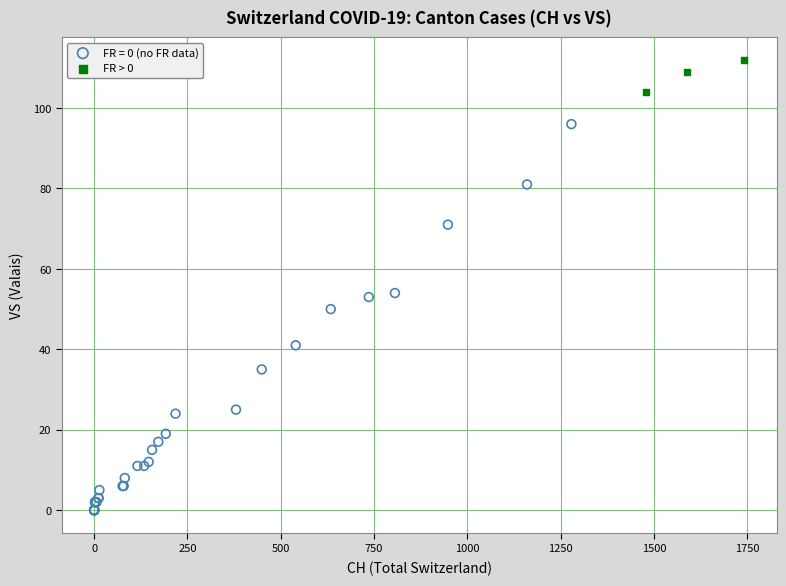

Which series contains the highest Y value?

FR > 0